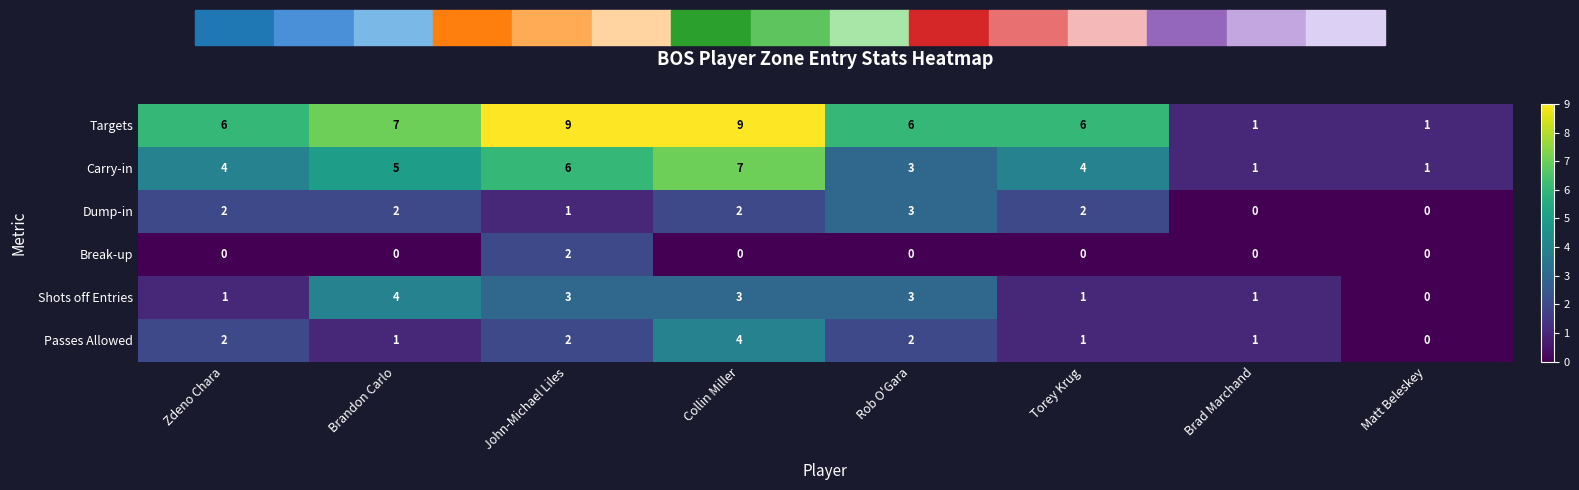

What is the maximum value for Targets?

9